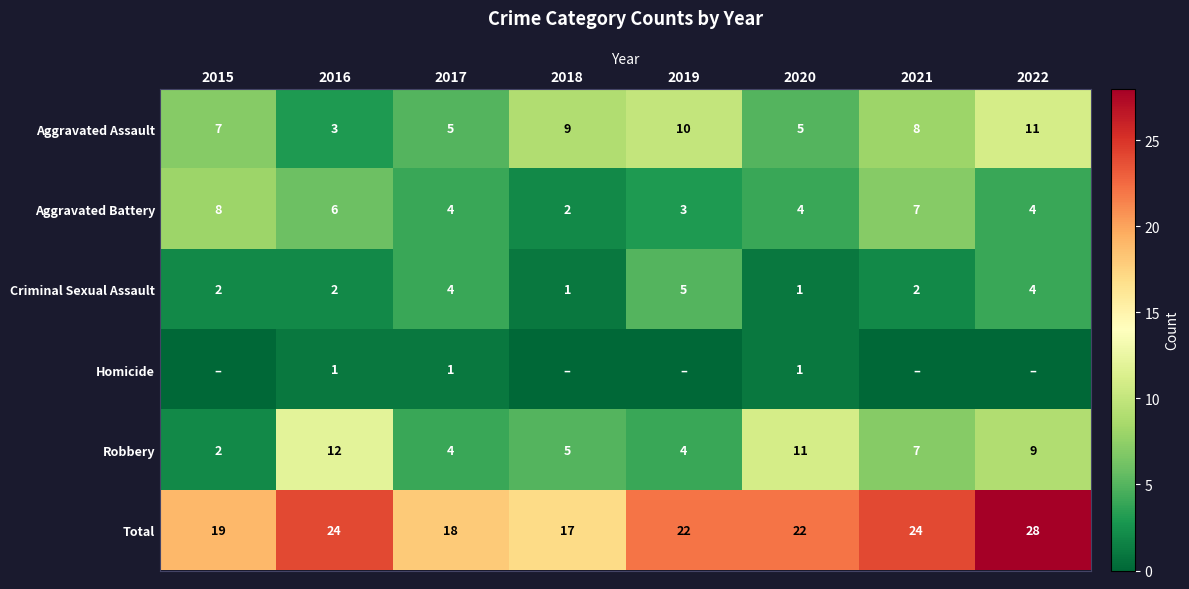

What is the spread (max minus min) of values at 2020?

21